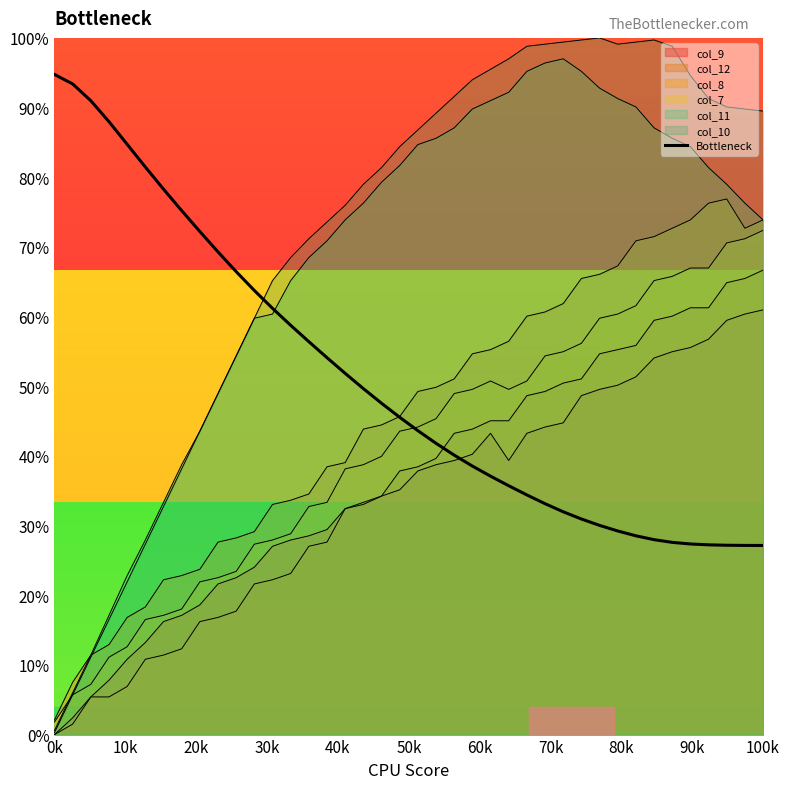

How many lines are shown in the chart?

7